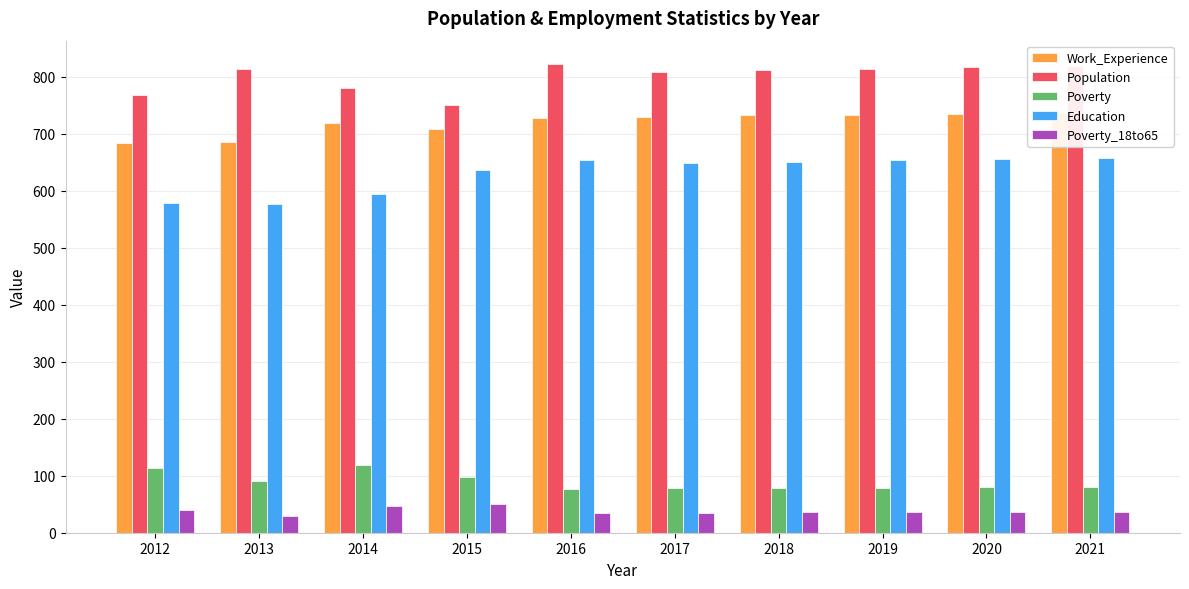

Which series changed the most between 2012 and 2016?

Education